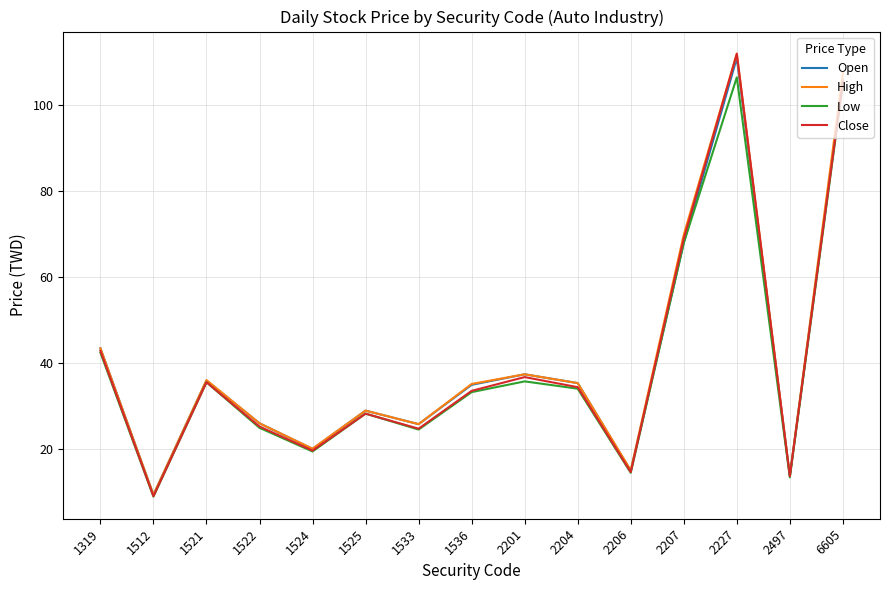

At which category does the chart reach its minimum across all series?

1512